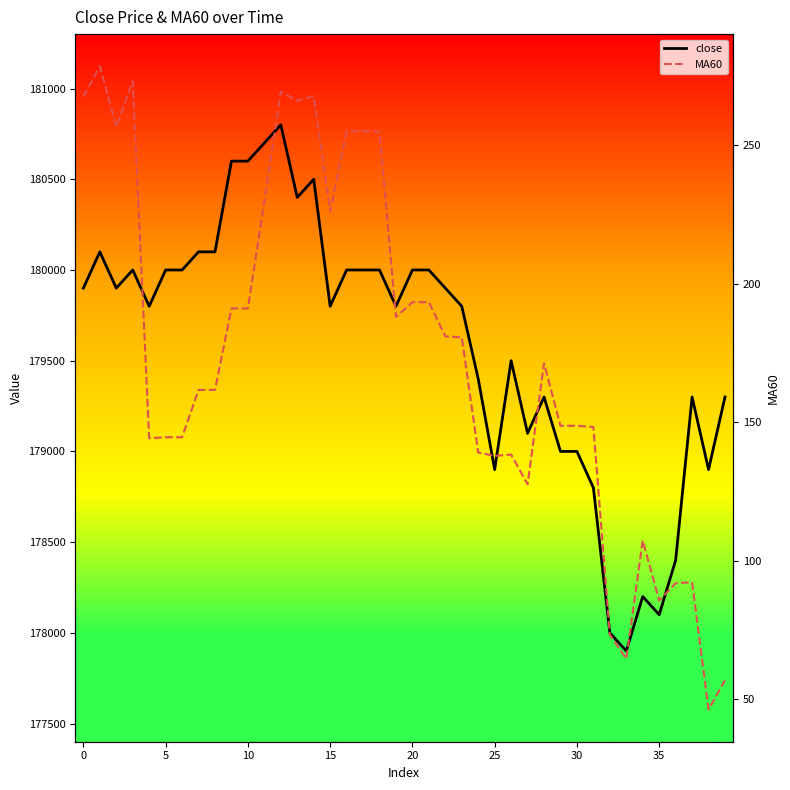

The close series shows 179400.0 at 24. True or false?

True